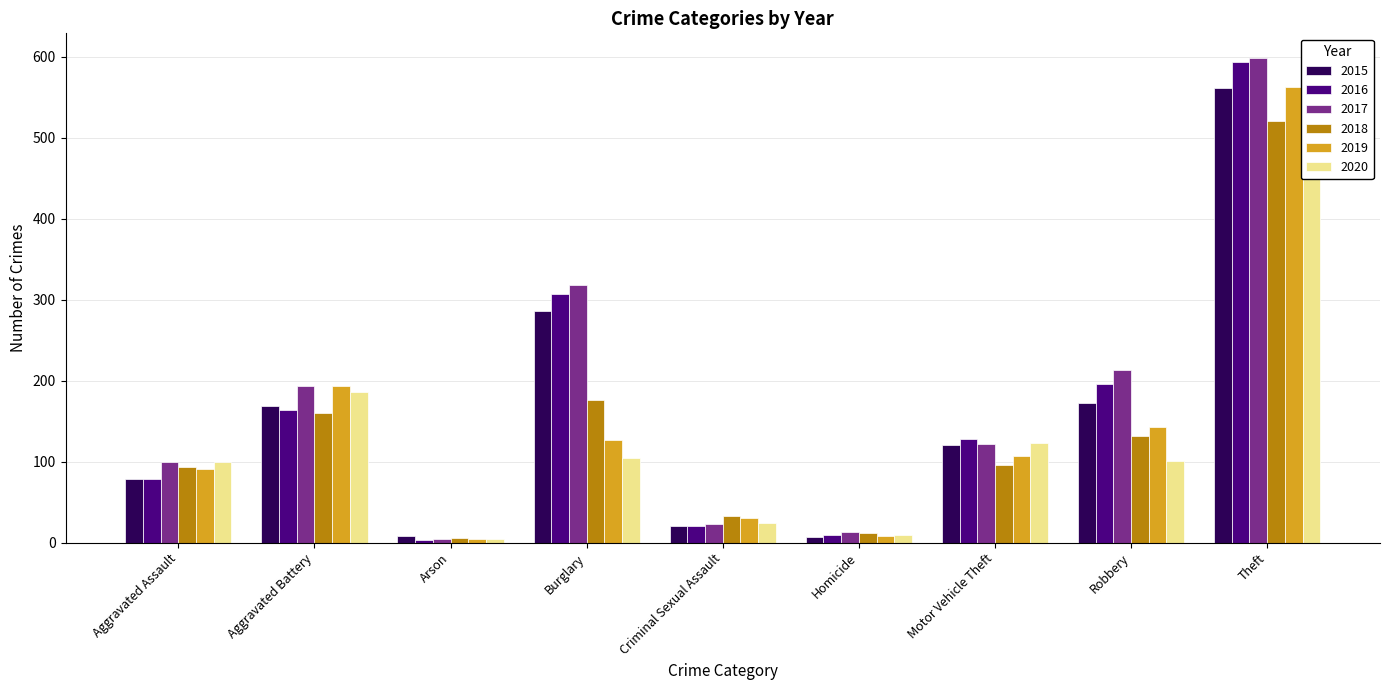

Does the chart contain any negative values?

No